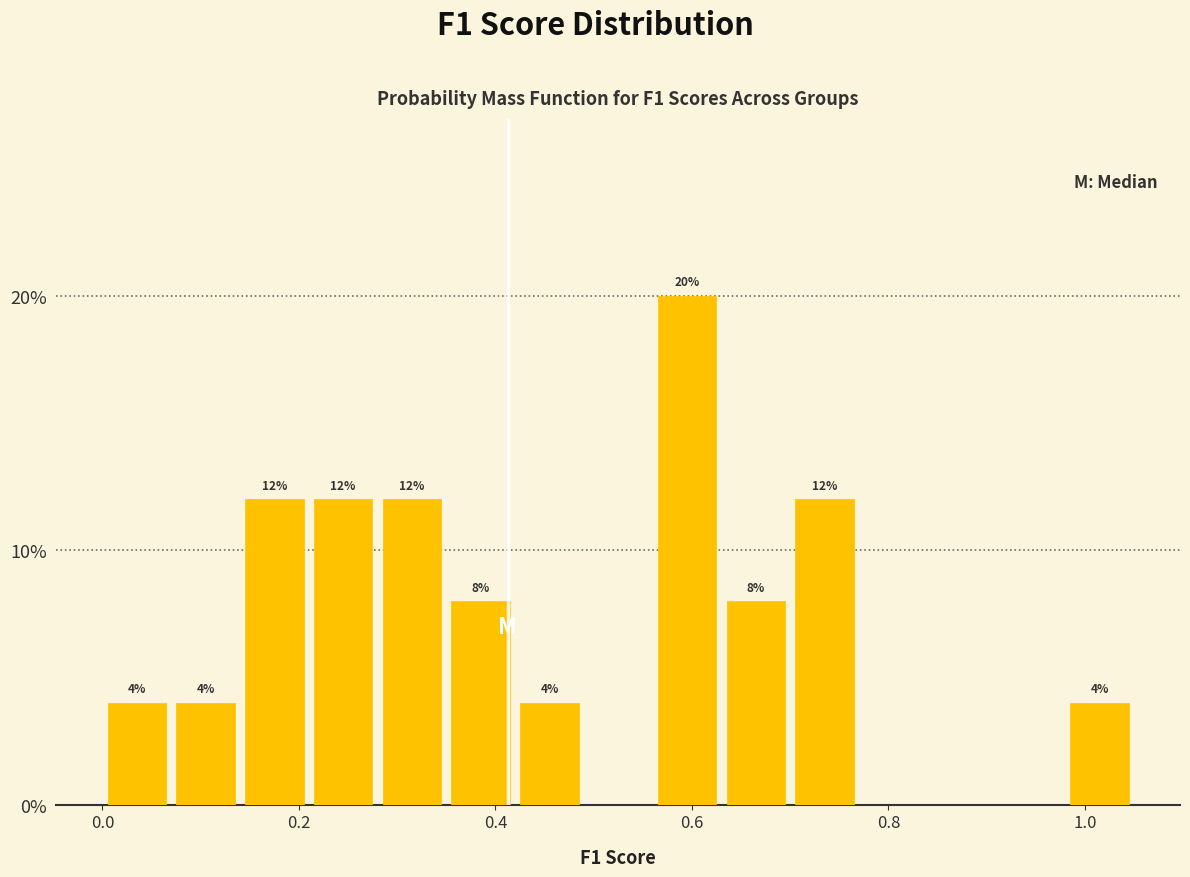

Read against the x-axis, roughly where is the centre of the tallest bar?

0.60